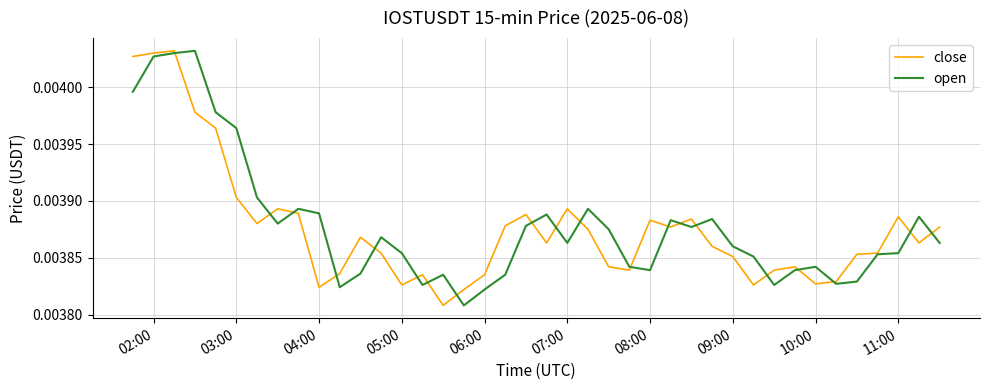

How many interior local valleys does the close series have?

10